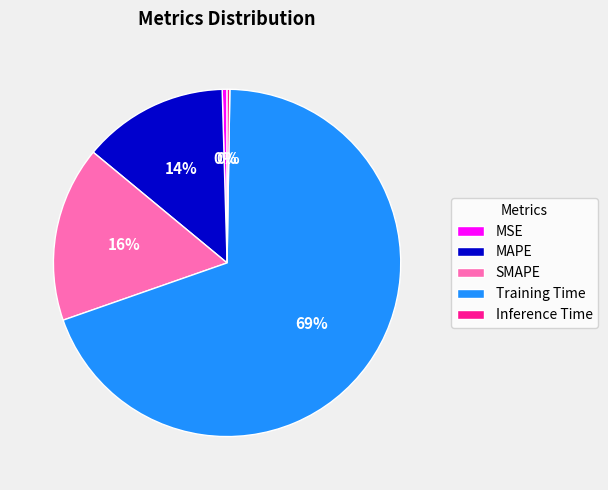

To the nearest percent, what portion does SMAPE represent?

16%